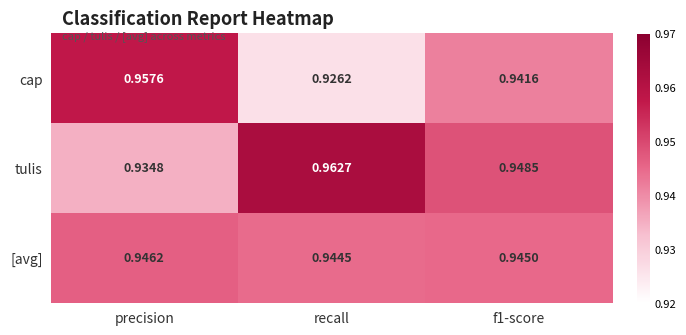

Which category has the highest value across all series?

recall